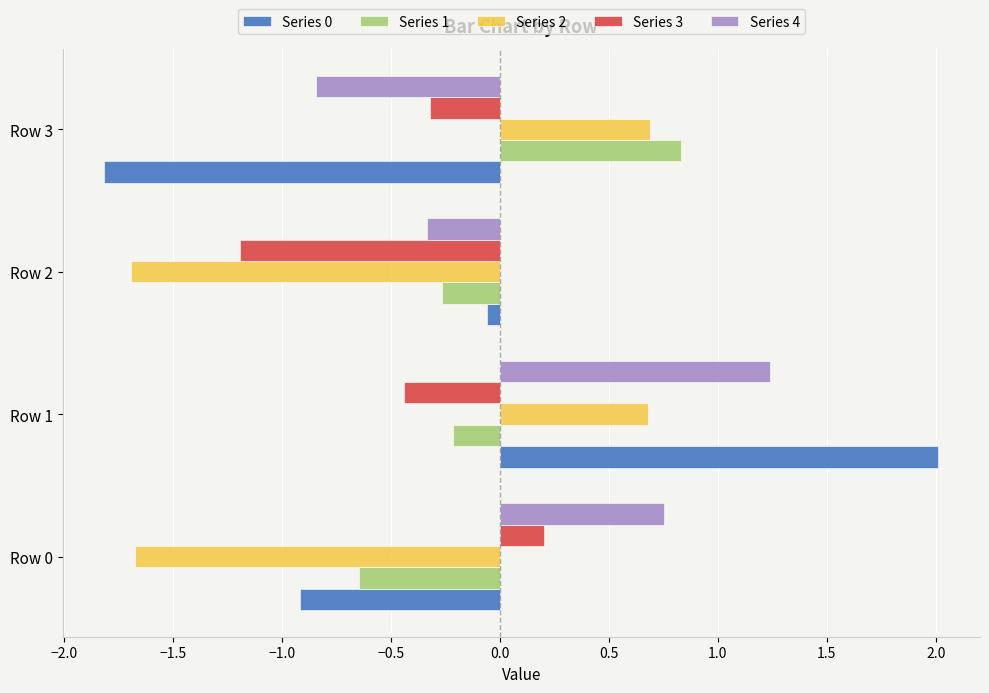

True or false: Series 4 has a value of 1.2 at Row 1.

True